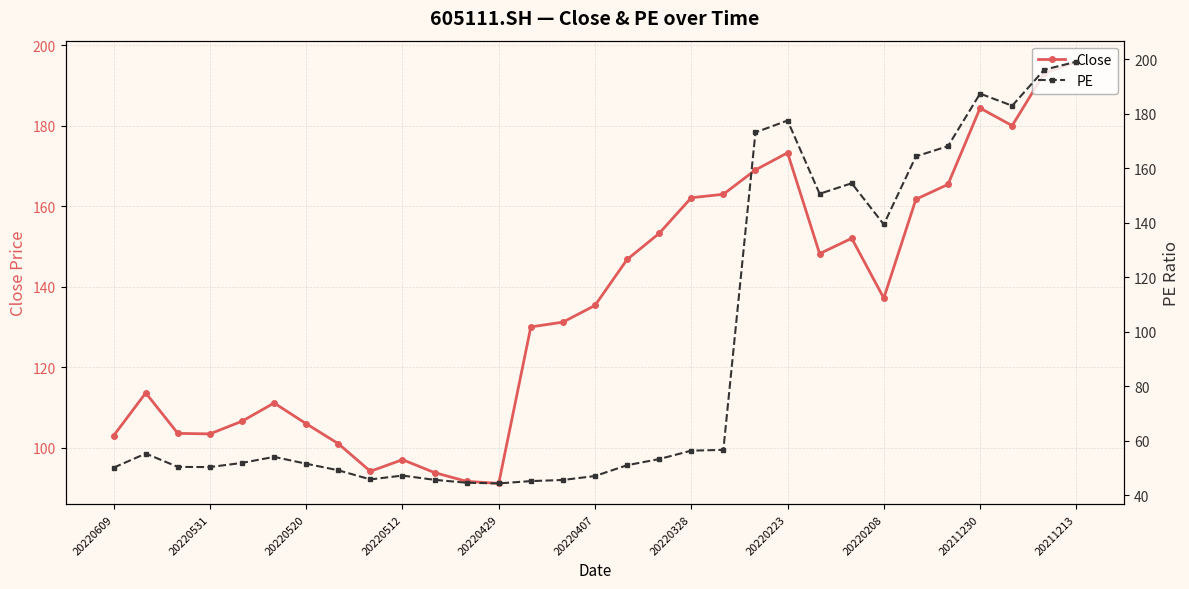

True or false: Close has more than 1 interior local peaks.

True